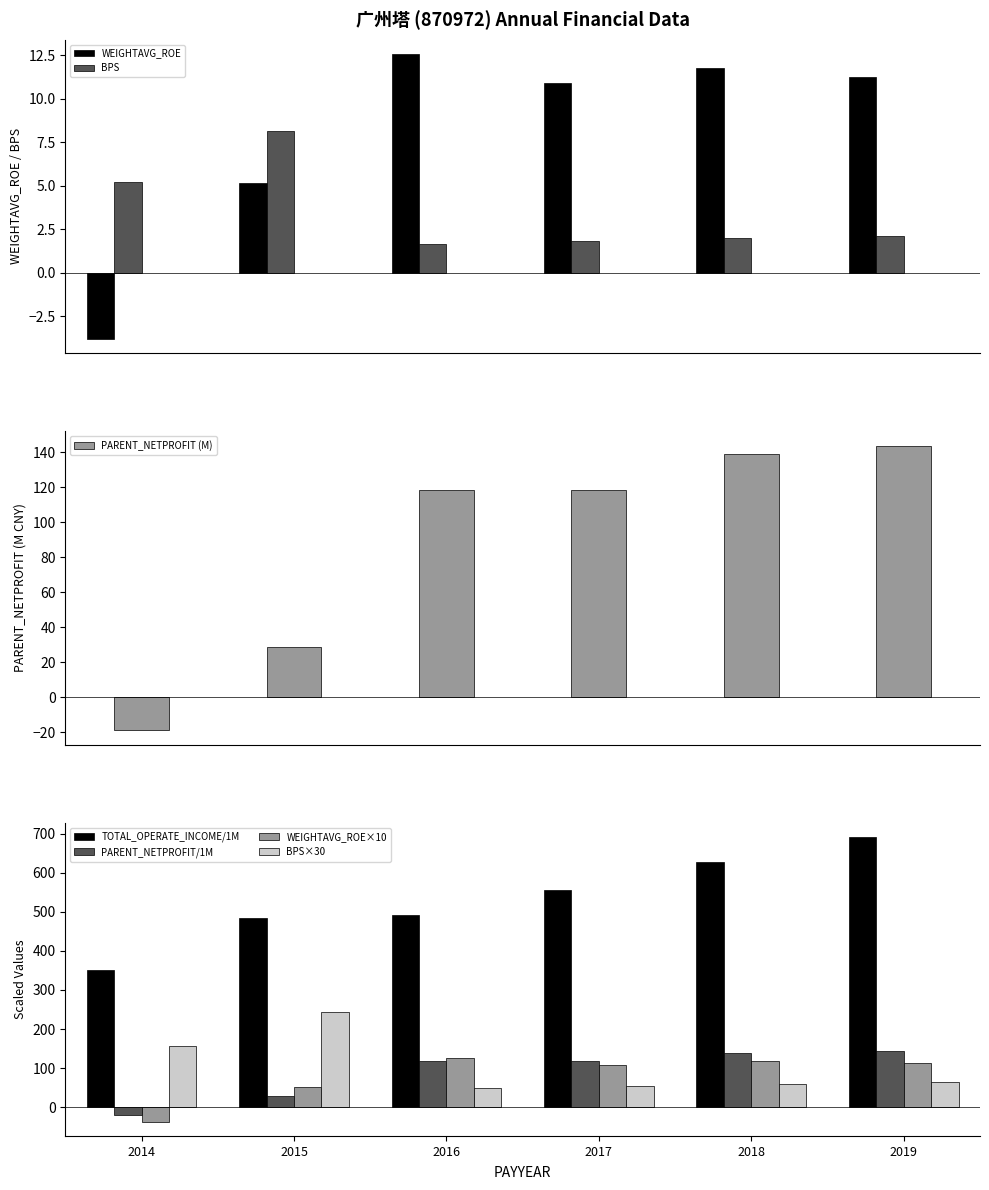

Is it true that PARENT_NETPROFIT equals 28.8 at 2015?

True